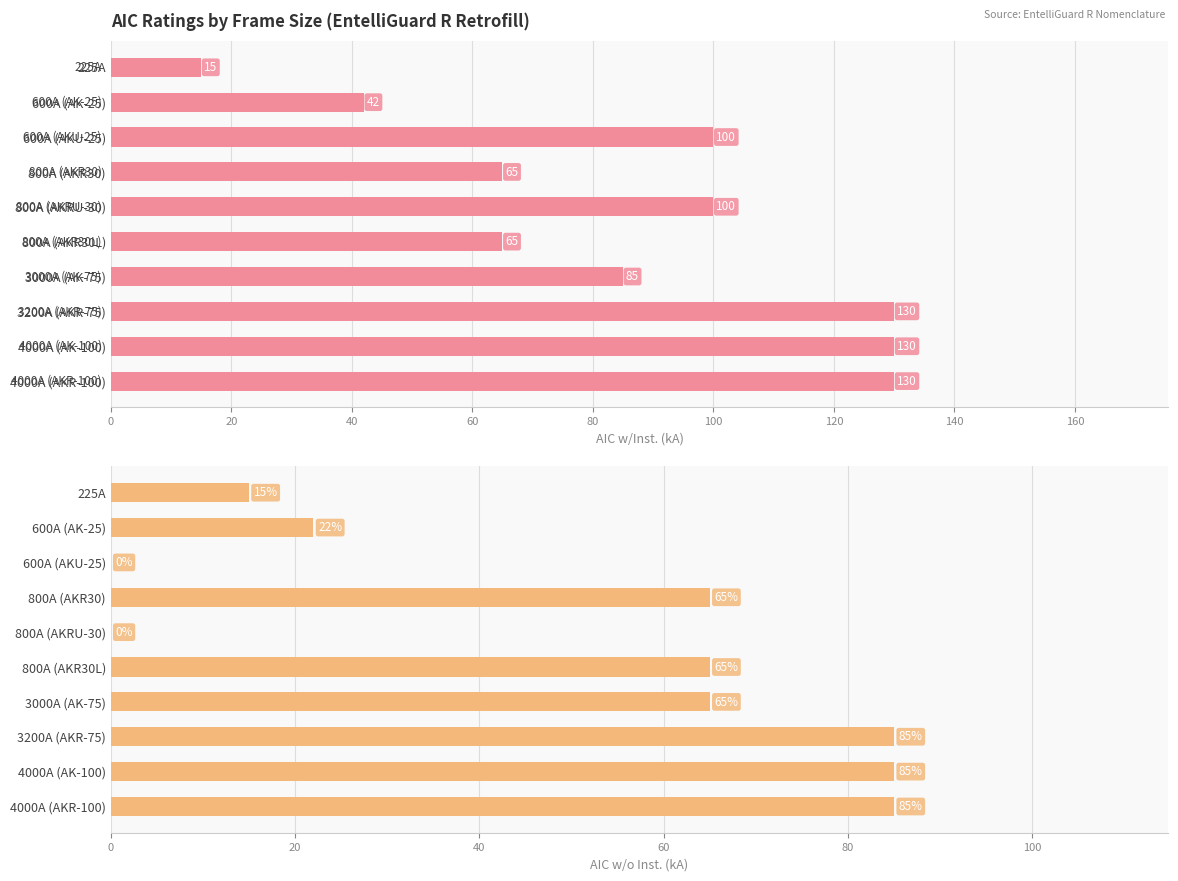

Reading right to left, extract all data points from this chart.

AIC w/Inst. (kA): 130	130	130	85	65	100	65	100	42	15
AIC w/o Inst. (kA): 85	85	85	65	65	0	65	0	22	15